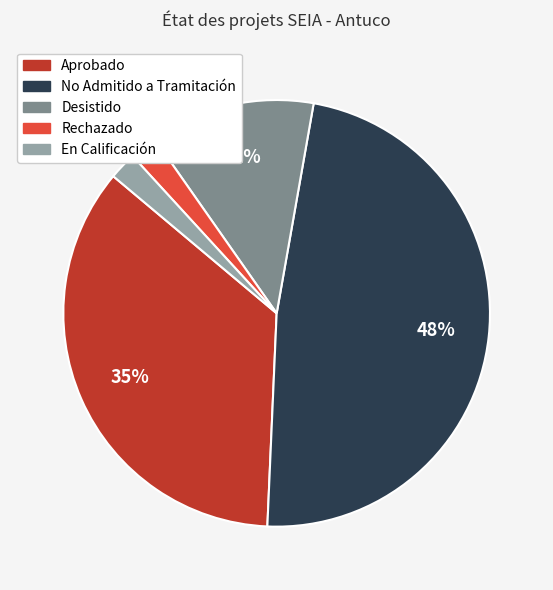

To the nearest percent, what is the difference between the largest and smallest slice percentages?

46%